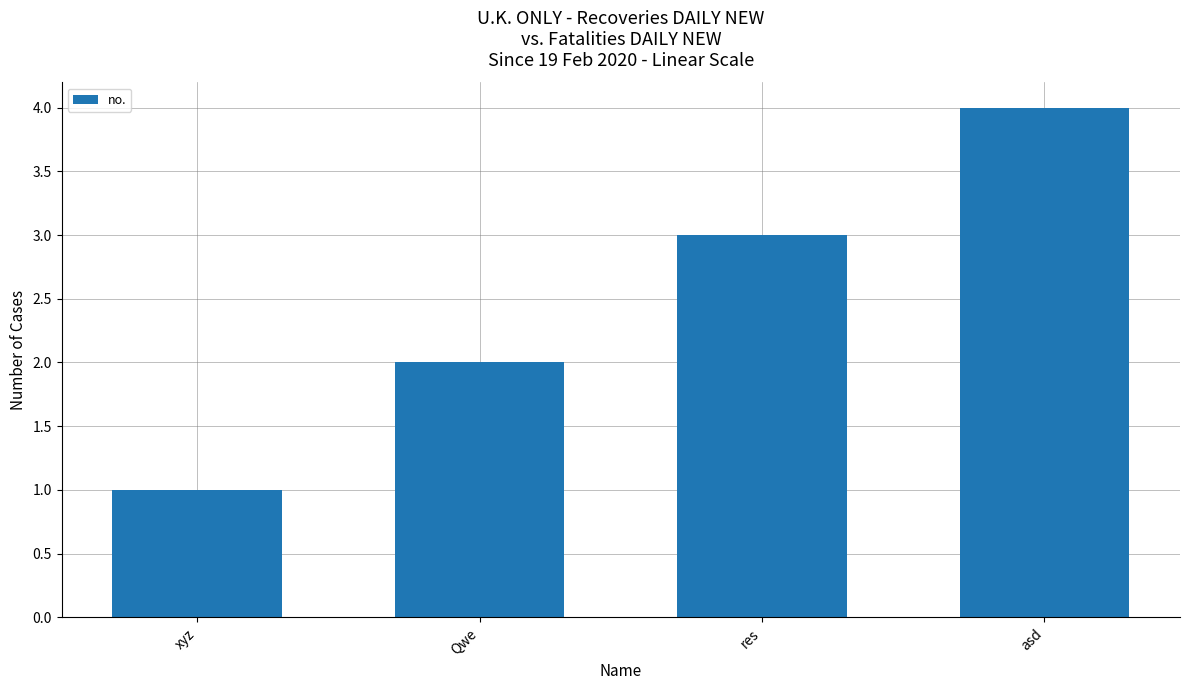

How many categories are shown in the chart?

4